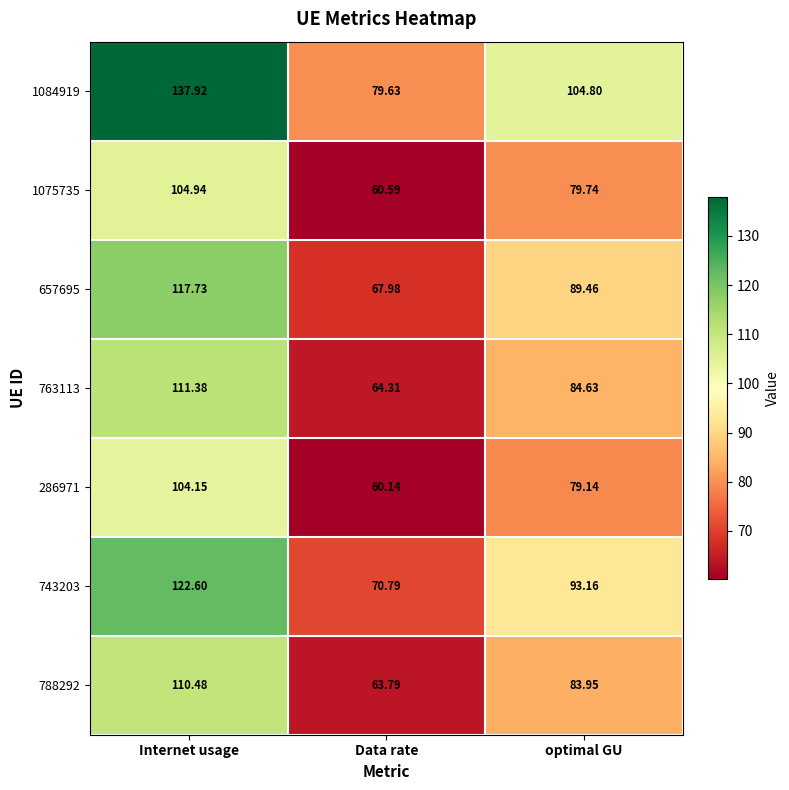

At which label does 286971 reach its minimum?

Data rate